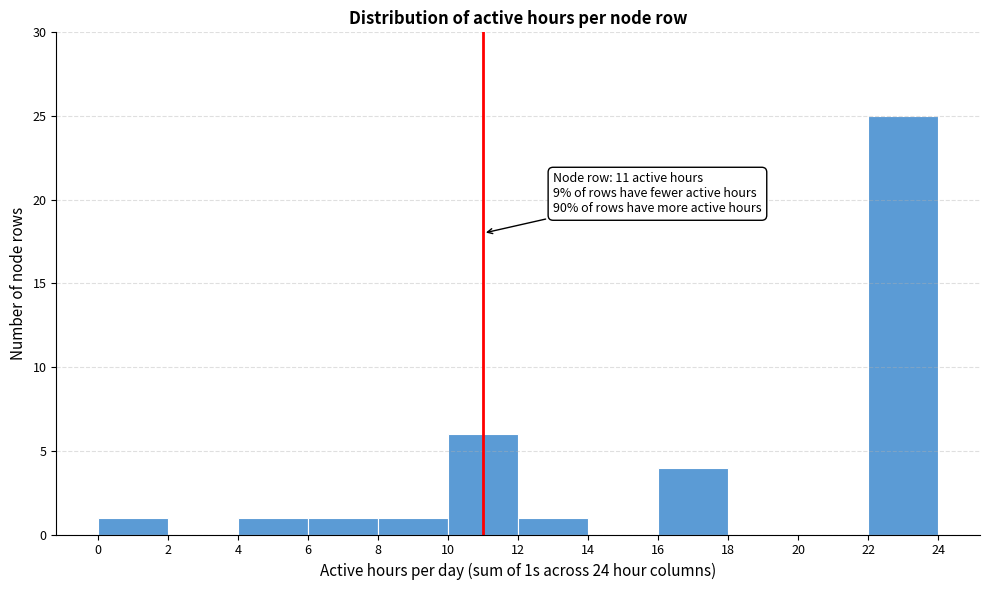

Which range on the x-axis has the tallest bar?

22 to 24